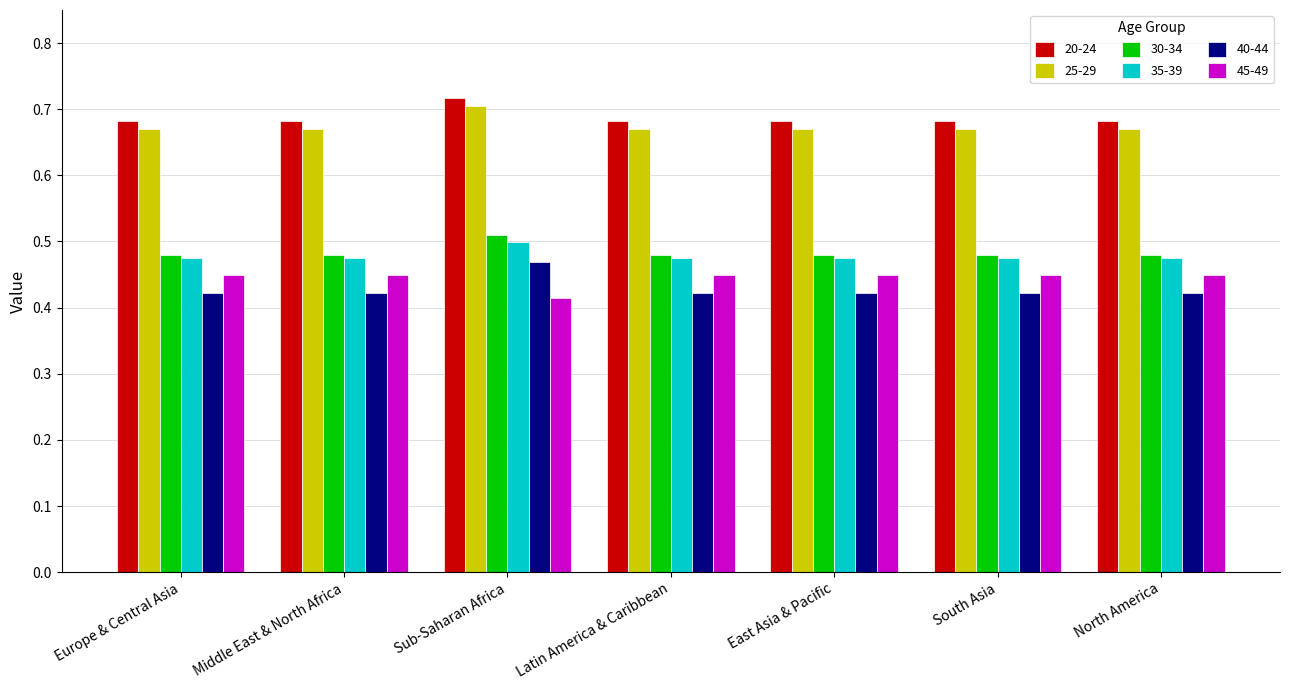

Rank the series by their maximum value, from lowest to highest.

45-49, 40-44, 35-39, 30-34, 25-29, 20-24